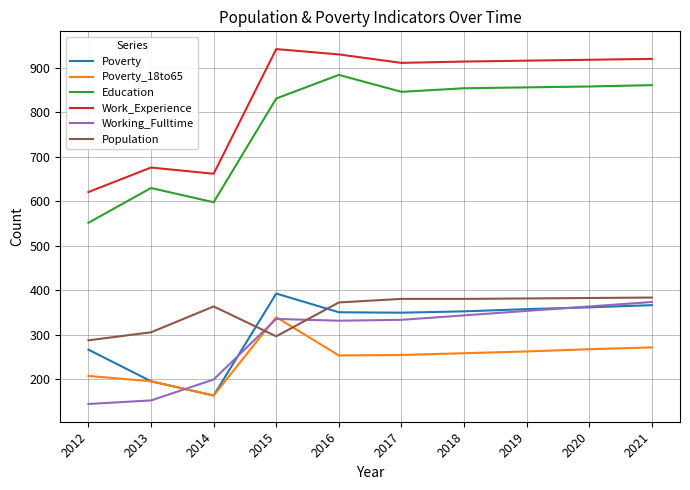

Which category has the lowest value in the Working_Fulltime series?

2012